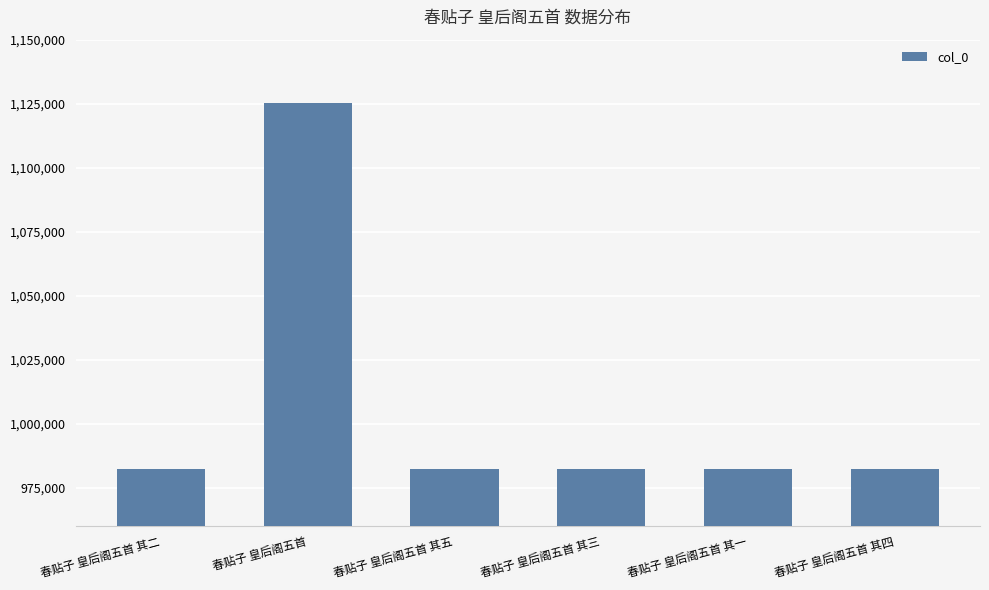

At which category does the chart reach its peak across all series?

春贴子 皇后阁五首